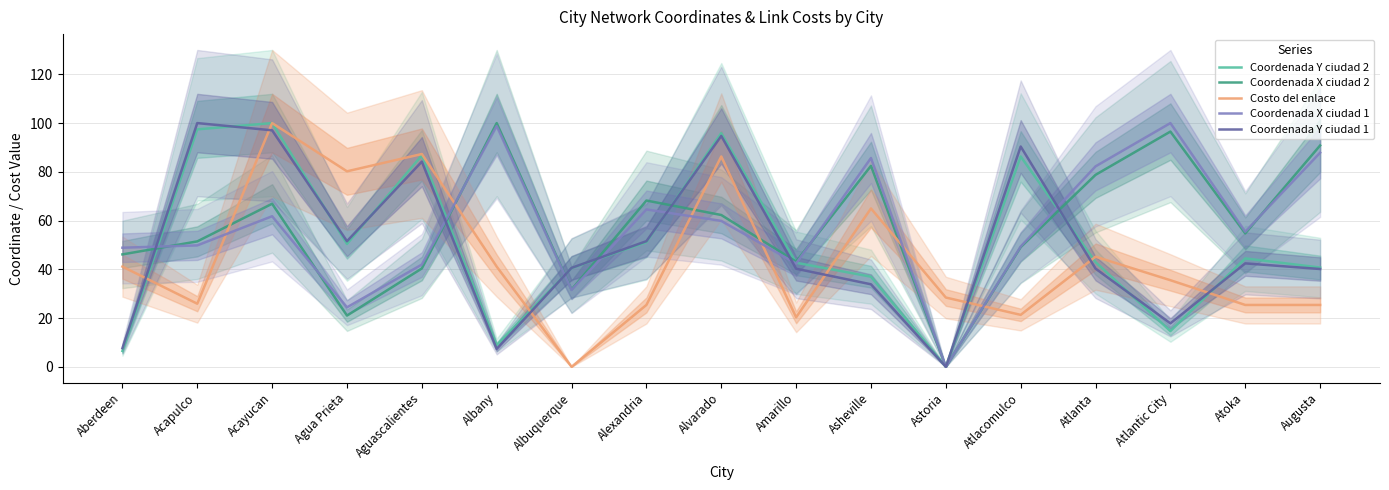

Where does the Coordenada Y ciudad 2 series first go above 42?

Acapulco